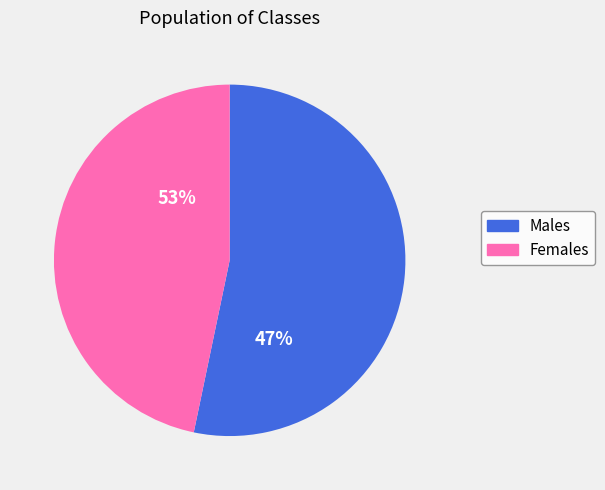

Is it true that 1 is 99% of the pie?

False